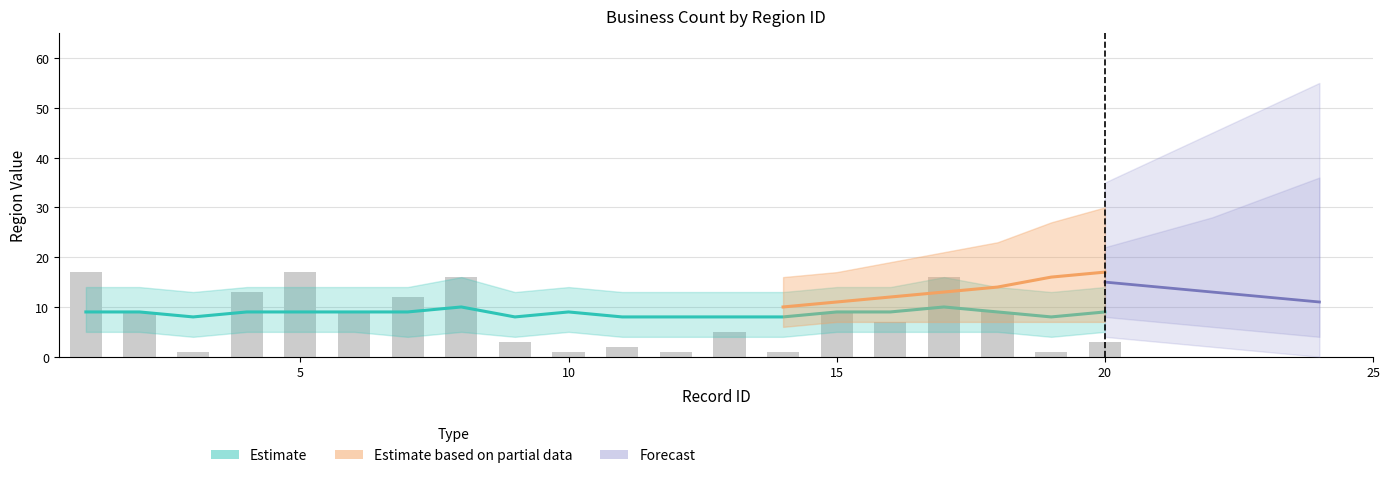

Between 17 and 1, which is larger?

1